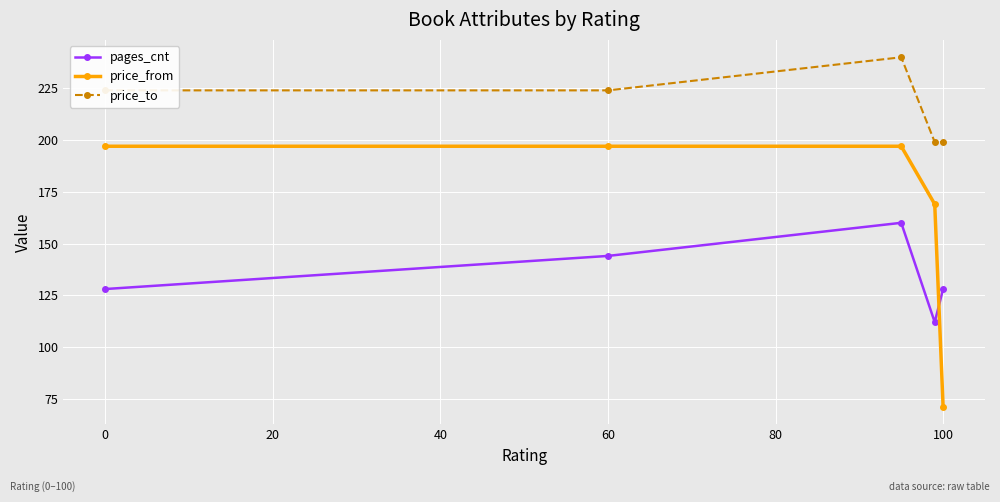

What is the difference between the maximum and minimum values in the price_to series?

41